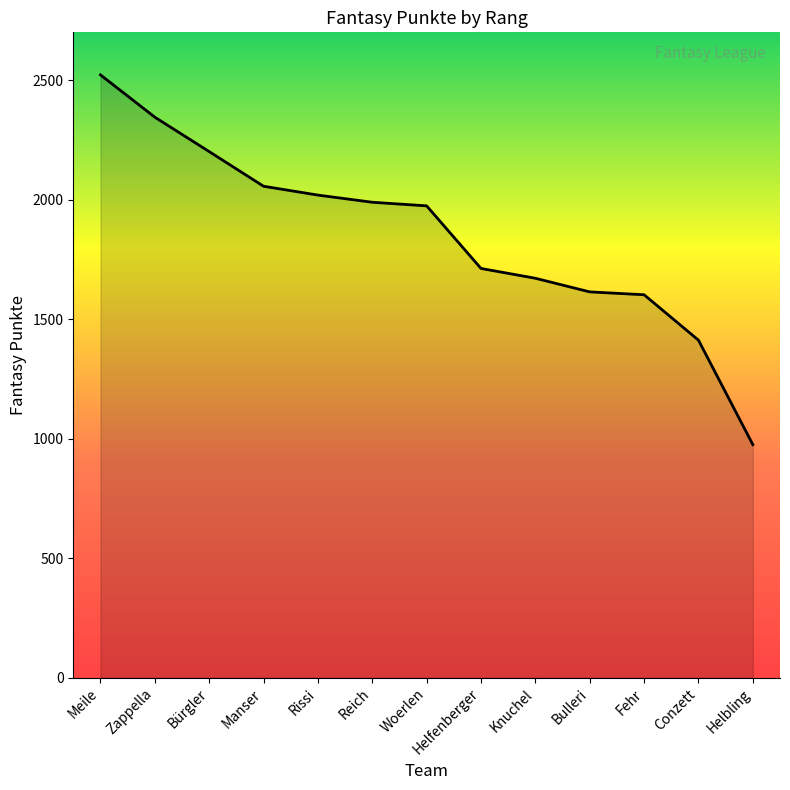

How many lines are shown in the chart?

1